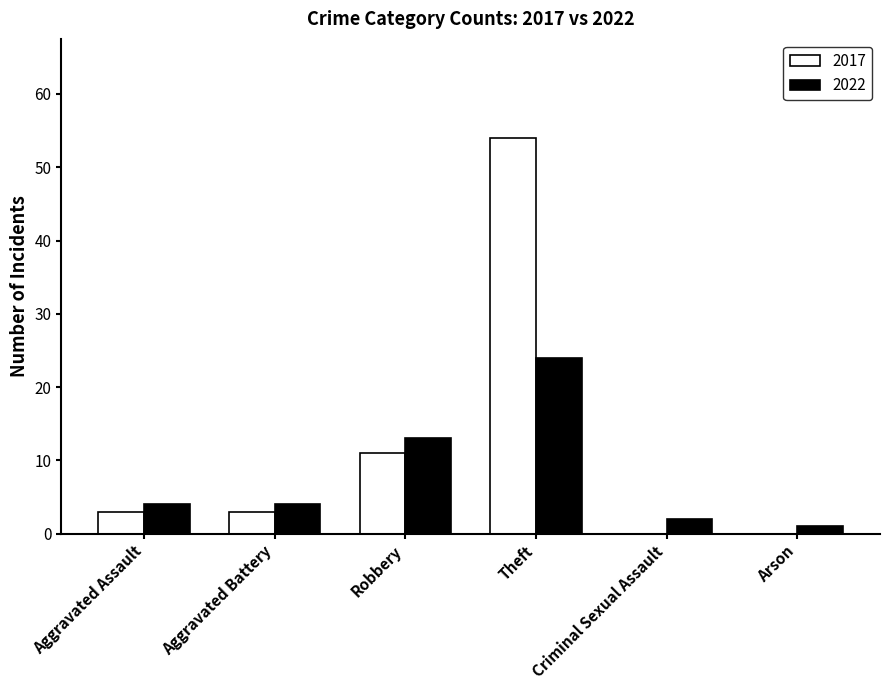

How many categories are shown in the chart?

6